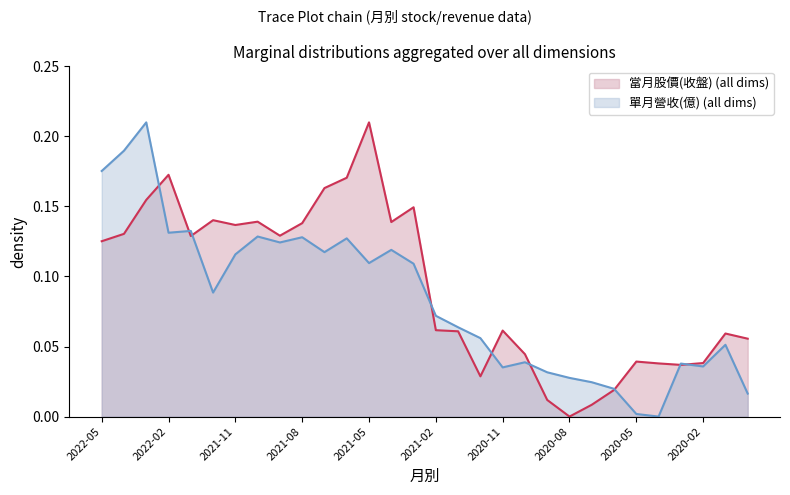

What position from the right is 2020-07?

8